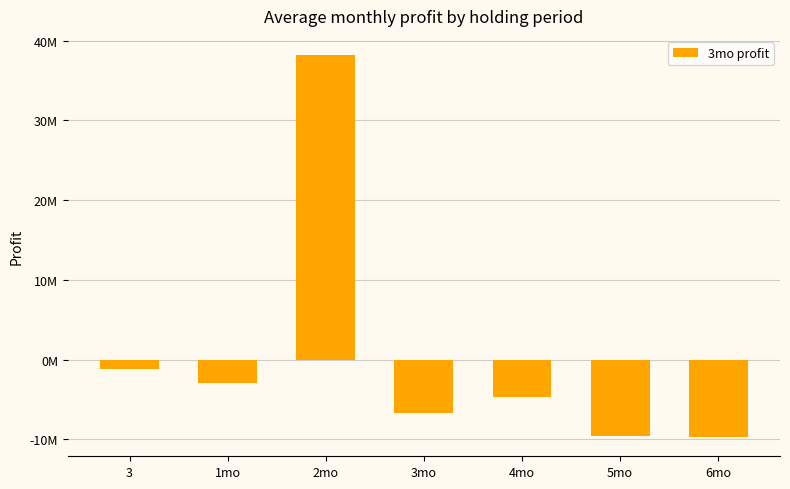

The value at 4mo is -2758216.3. True or false?

False